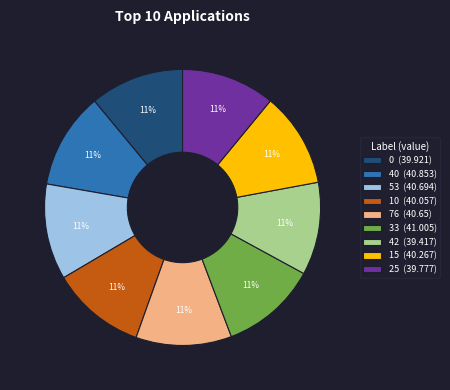

How many slices are in this pie chart?

9